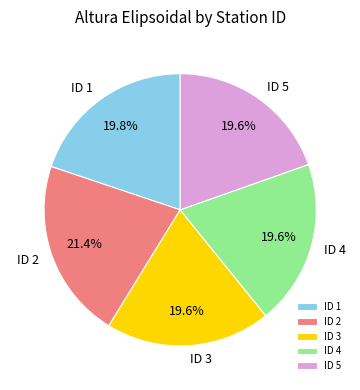

True or false: ID 2 accounts for 21% of the total.

True